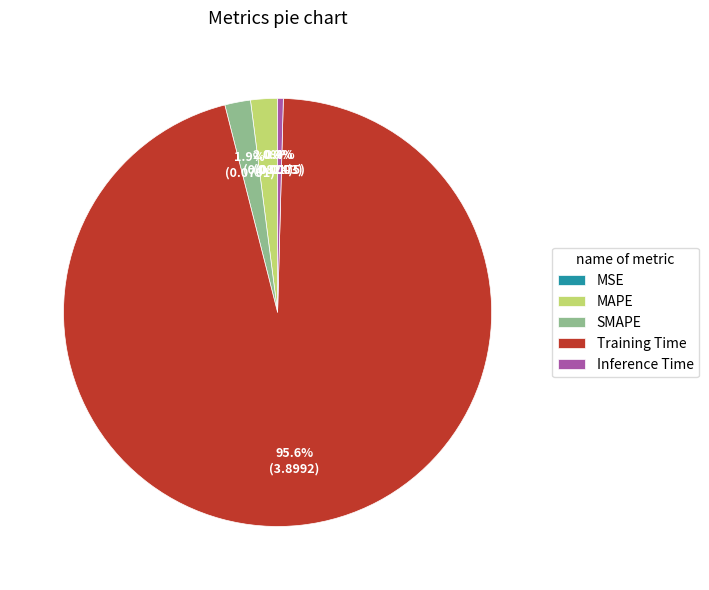

Which category has the biggest portion of the pie?

Training Time